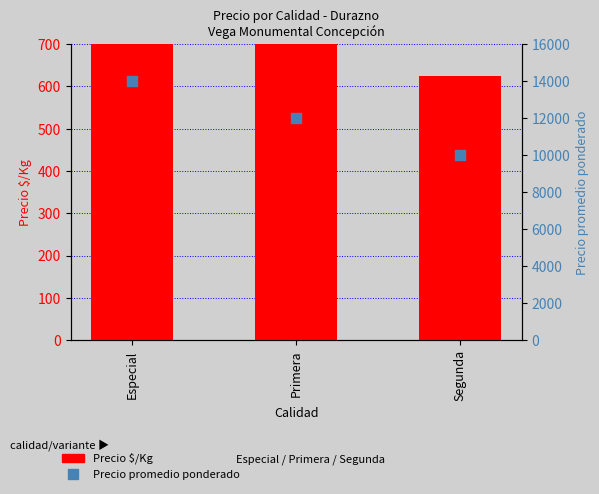

What are all the series names shown in the legend?

Precio $/Kg, Precio promedio ponderado